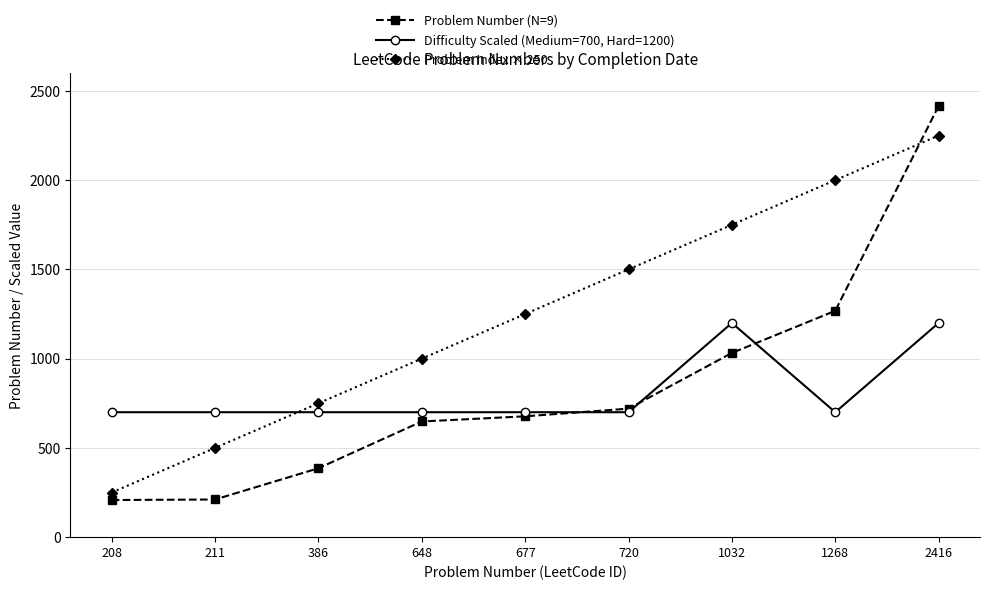

What is the difference between the highest and lowest values at 1032?

718